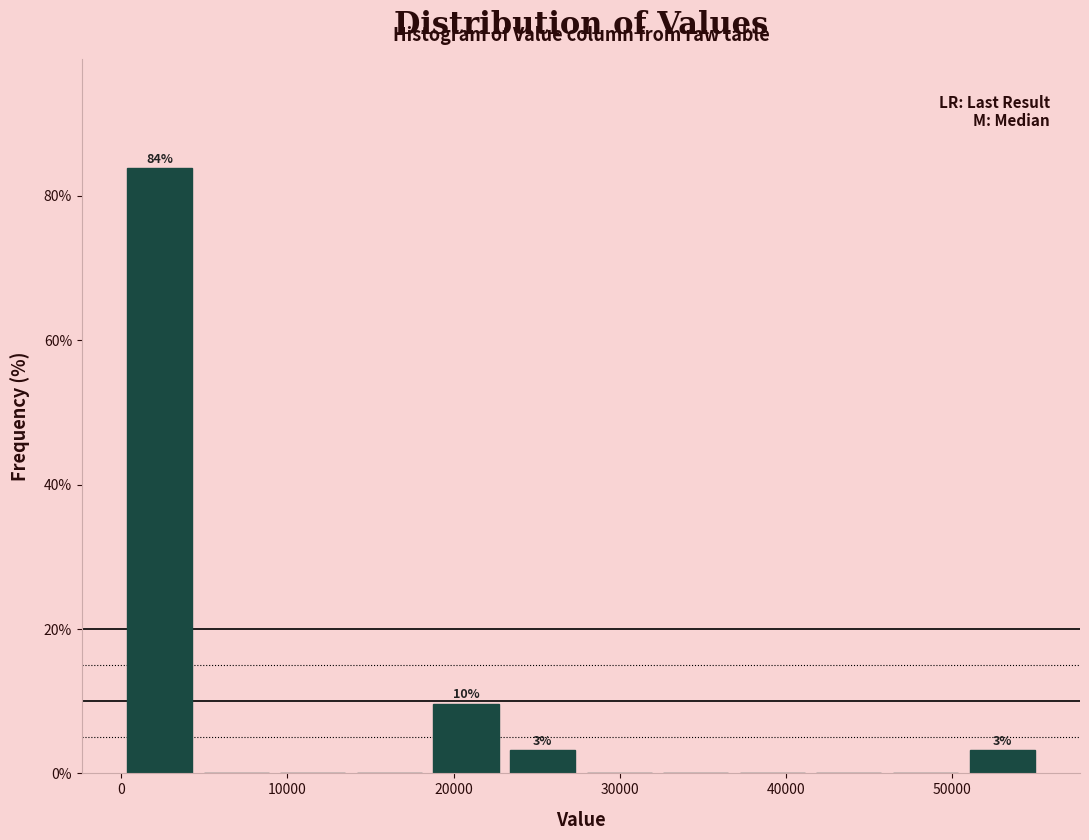

Over which range of the x-axis is the bar tallest?

0 to 5000